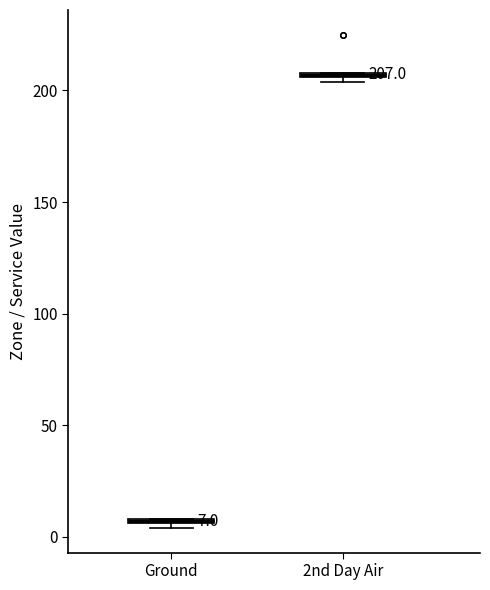

Which box has the lowest median line?

Ground